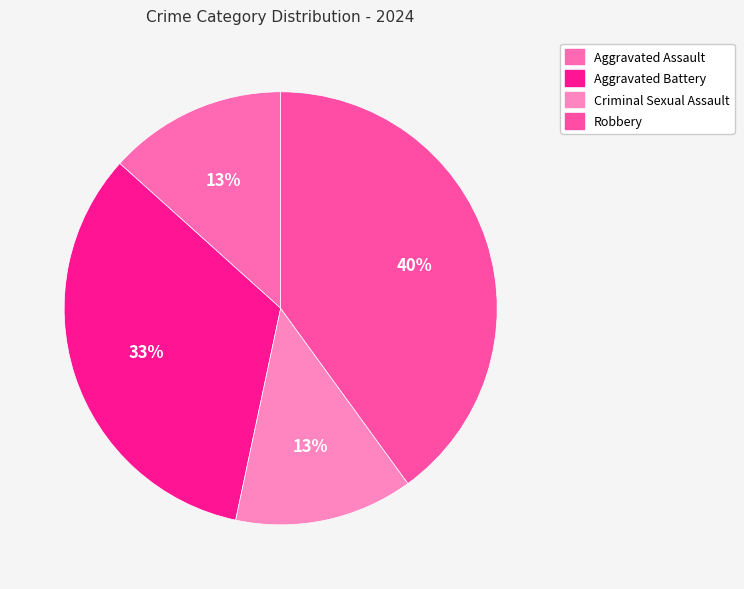

Approximately how many times larger is the value at Aggravated Assault compared to Criminal Sexual Assault?

1.0